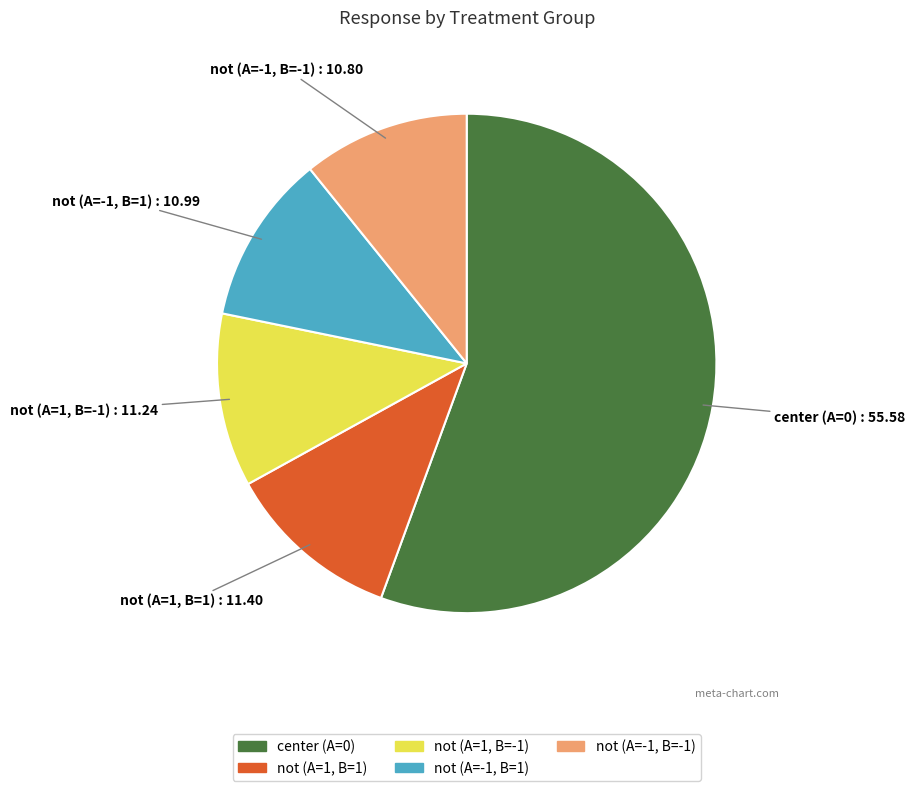

How many slices are in this pie chart?

5